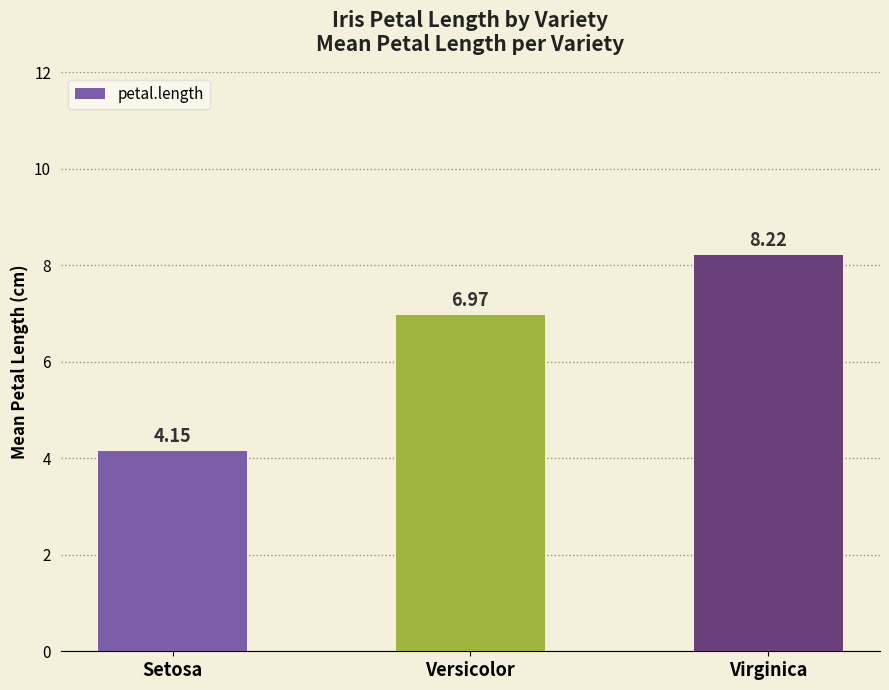

Where does the data first go above 6?

Versicolor